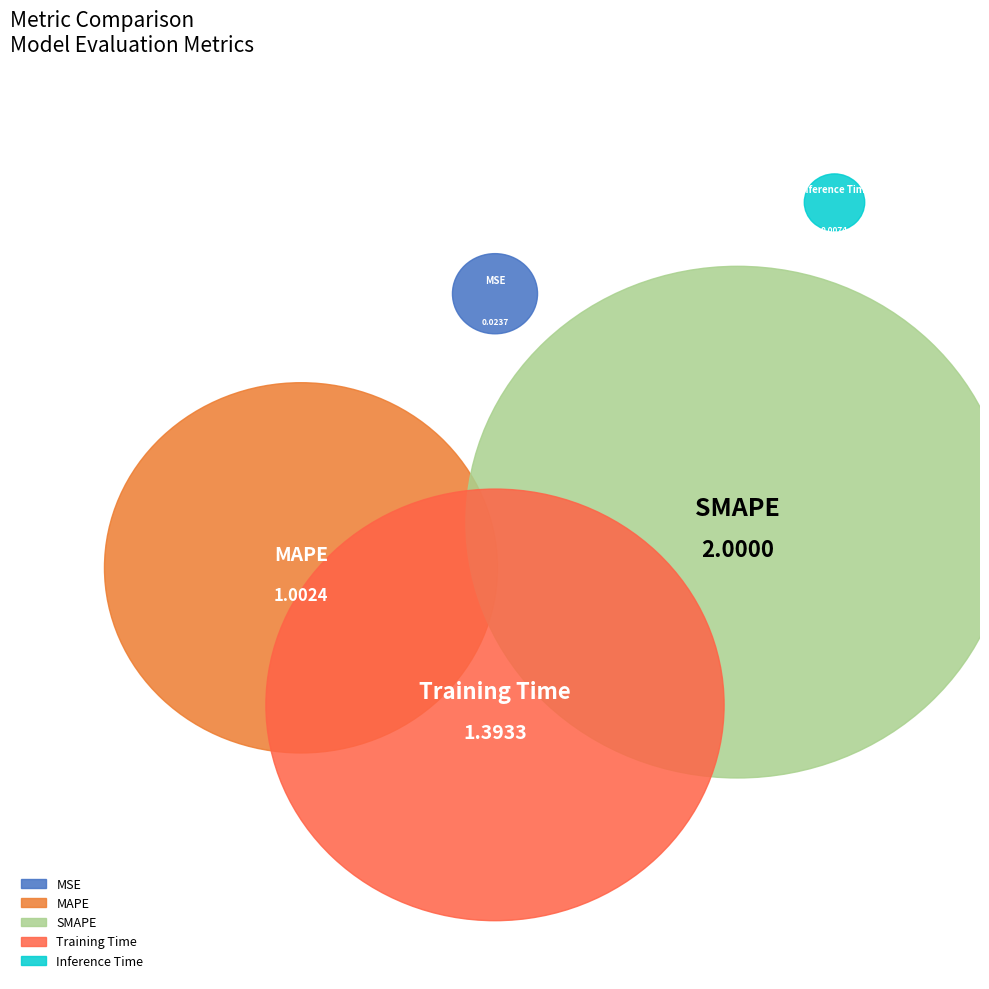

Is there a majority slice in this chart?

No